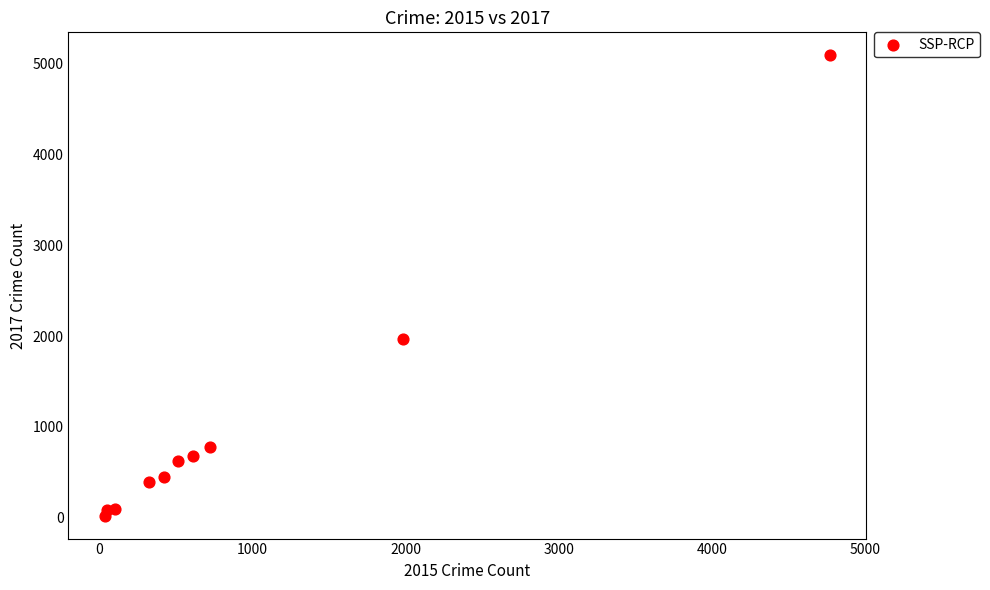

What Y value in the scatter plot is closest to 2559?

1968